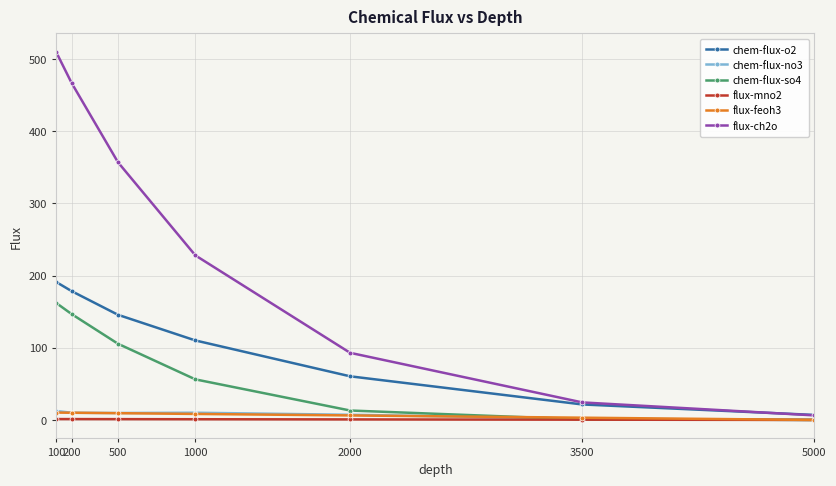

True or false: flux-ch2o and flux-feoh3 intersect in this chart.

False